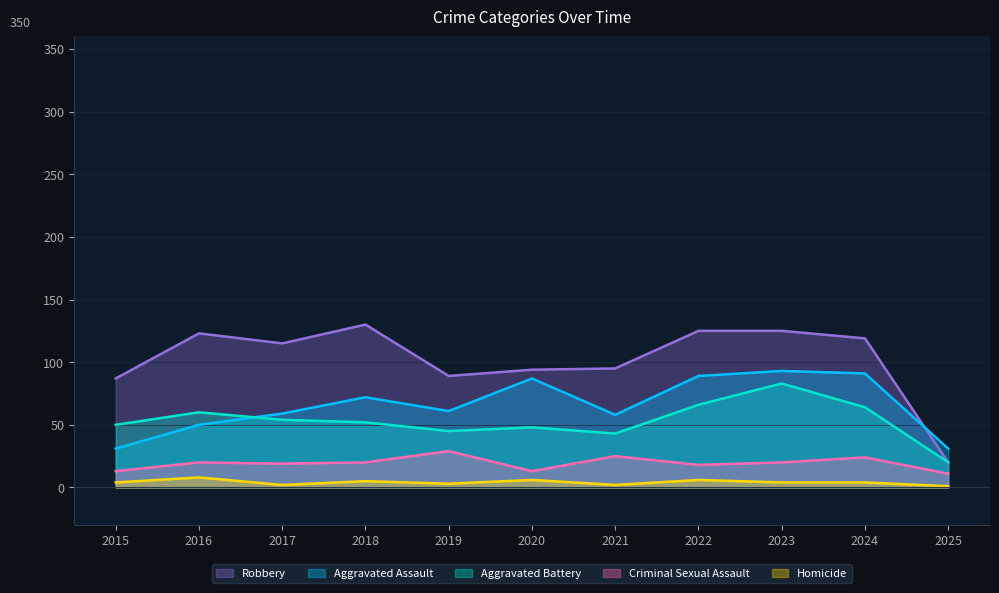

At which category is the sum across all series the highest?

2023